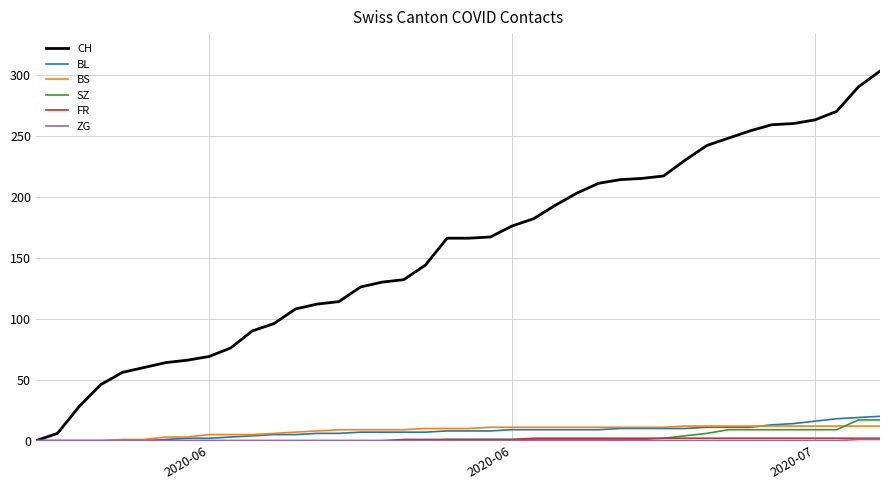

Which series has the largest total across all categories?

CH